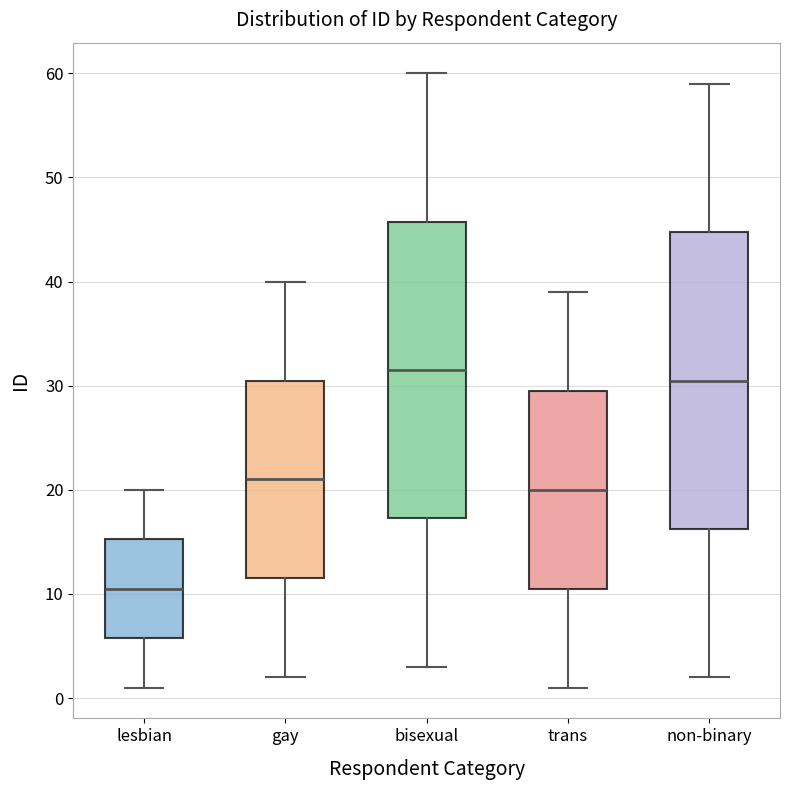

Which box's median line is the highest?

bisexual